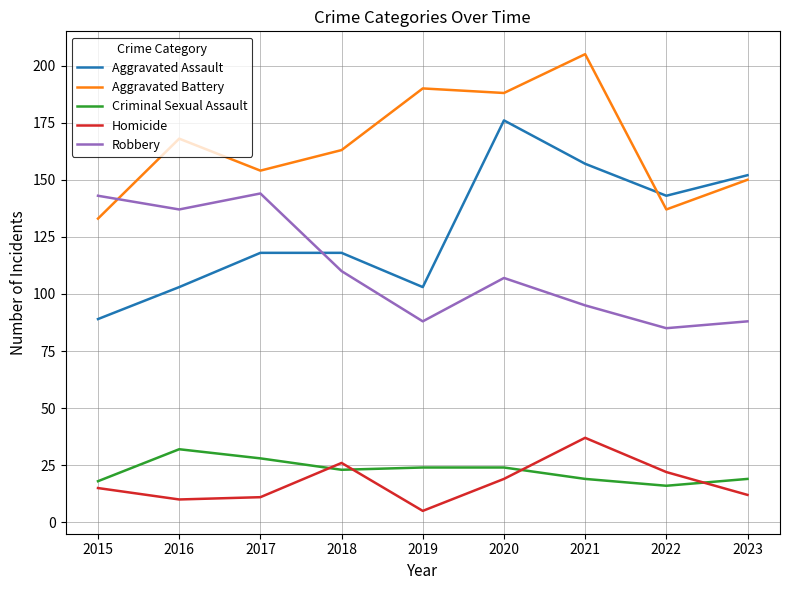

The Aggravated Assault series shows 89 at 2015. True or false?

True